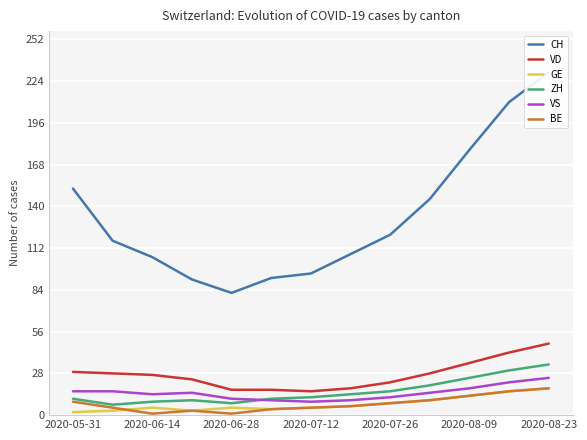

True or false: ZH and GE intersect in this chart.

False